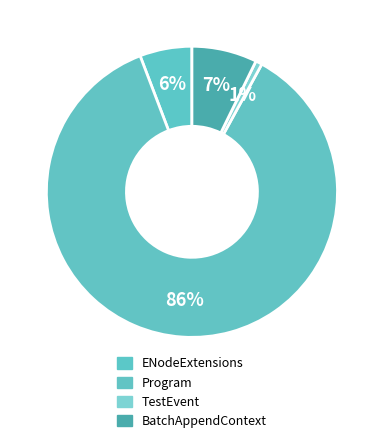

Does Program account for over 50% of the chart?

Yes